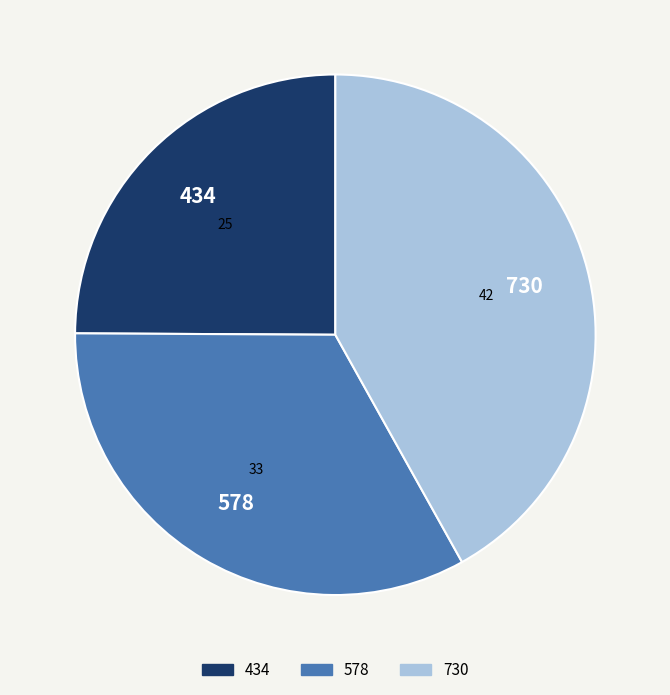

How many segments does this pie chart have?

3